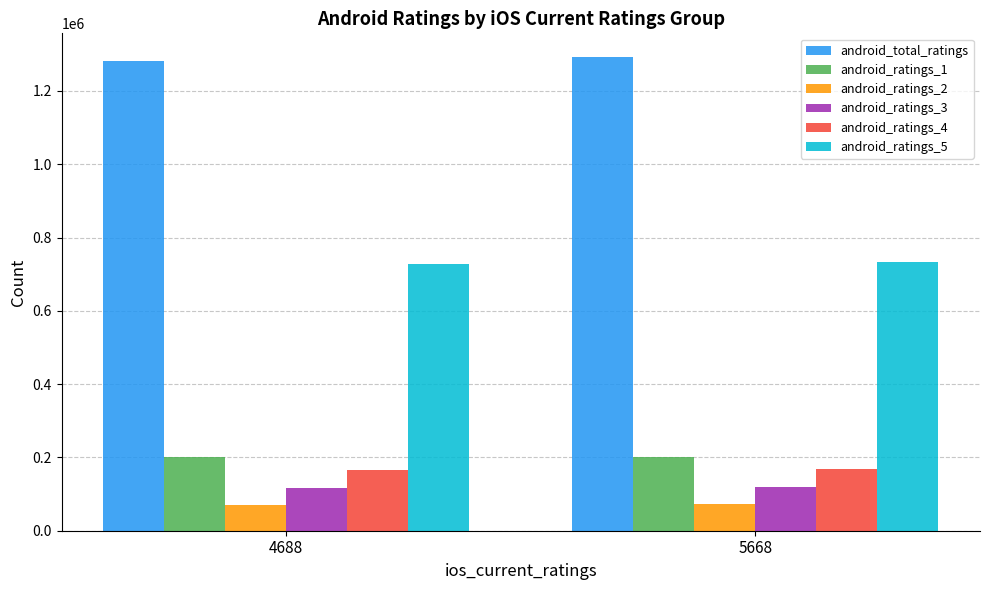

What is the sum of all android_ratings_4 values?

333704